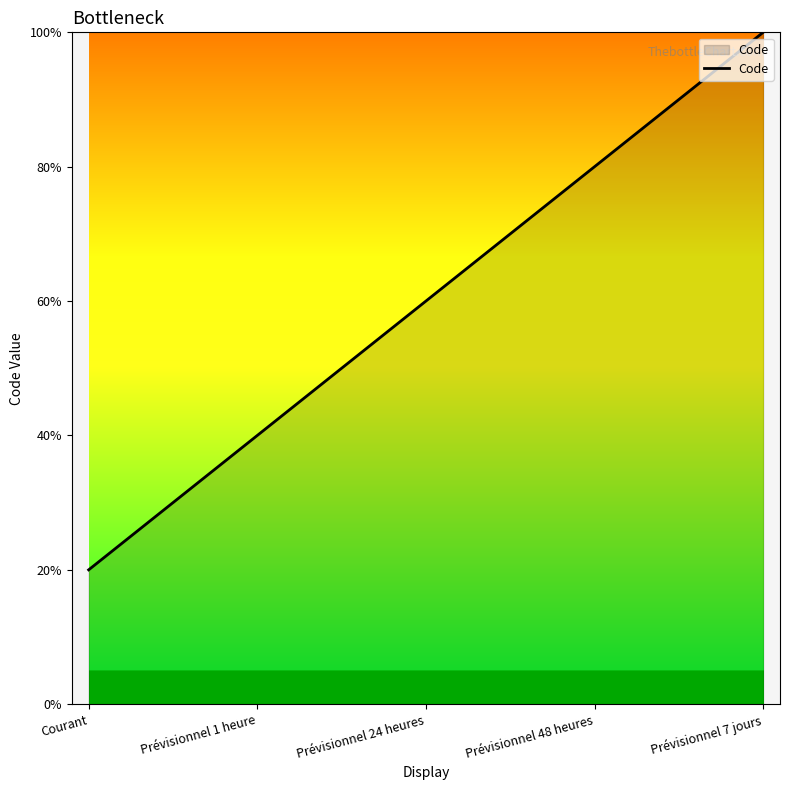

Does the chart have visible grid lines?

No